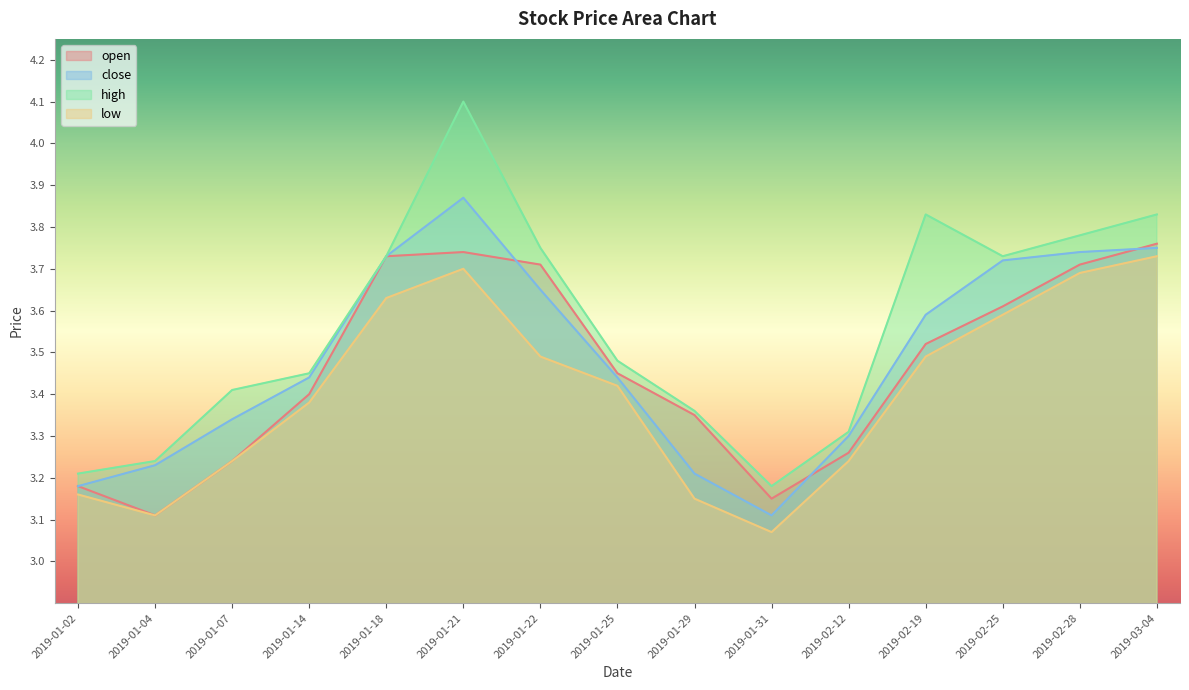

What is the smallest value displayed?

3.1